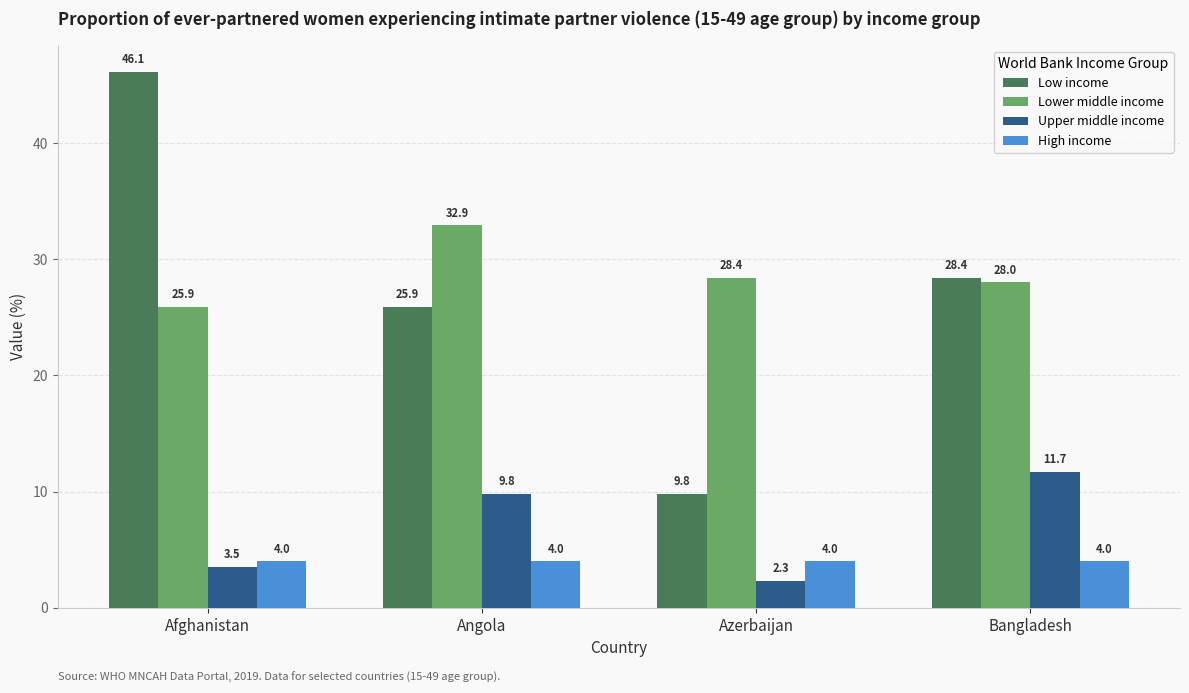

What is the sum of all Upper middle income values?

27.3